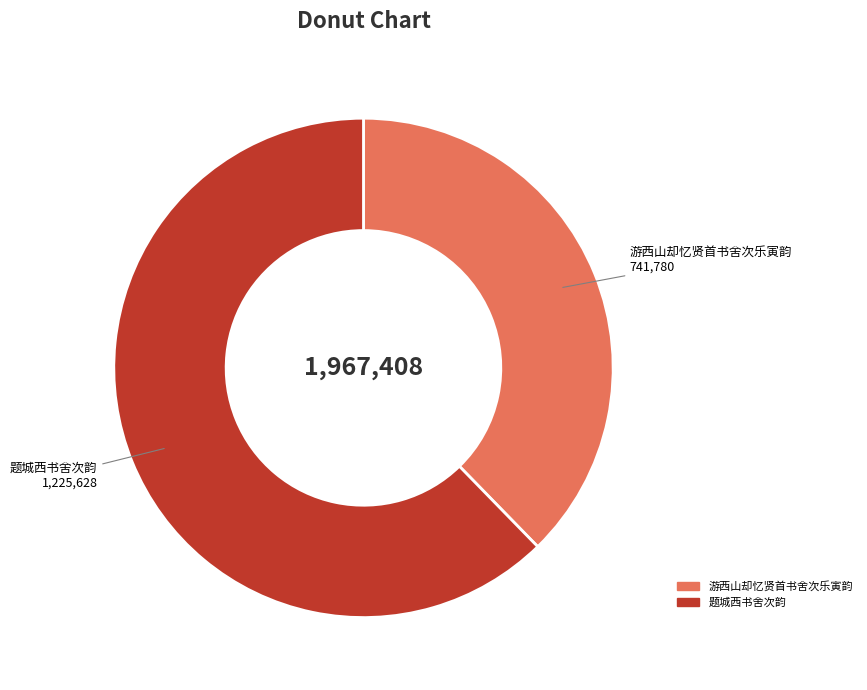

The 游西山却忆贤首书舍次乐寅韵 slice represents 47% of the pie. True or false?

False